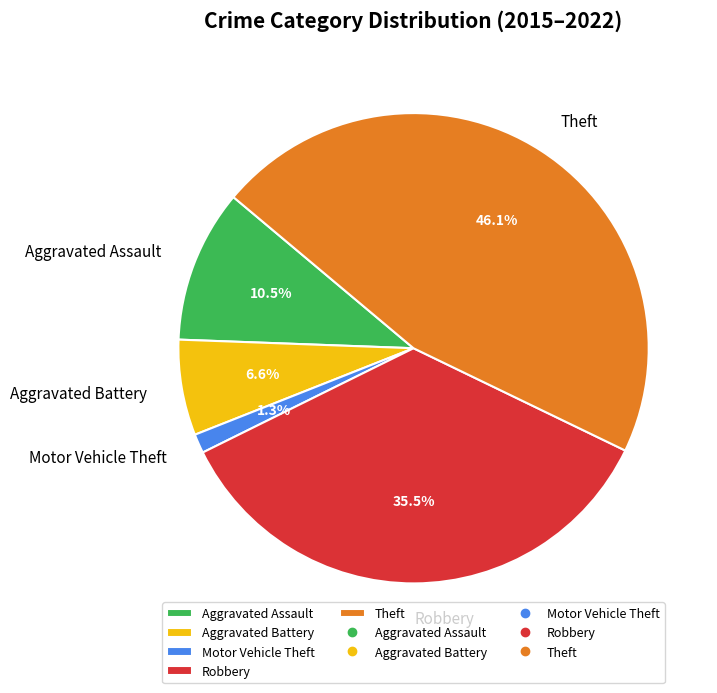

Which slice is the largest?

Theft